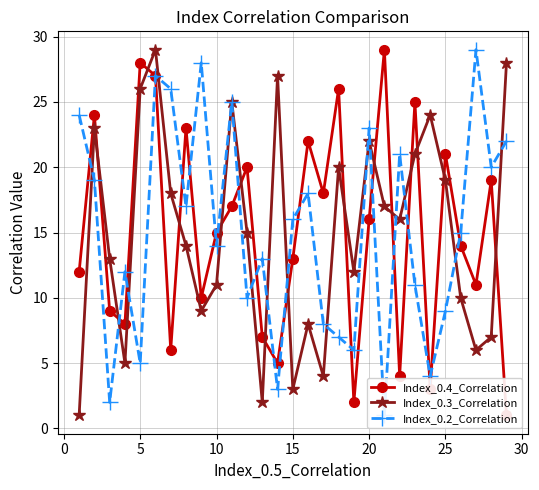

What is the maximum value for Index_0.3_Correlation?

29